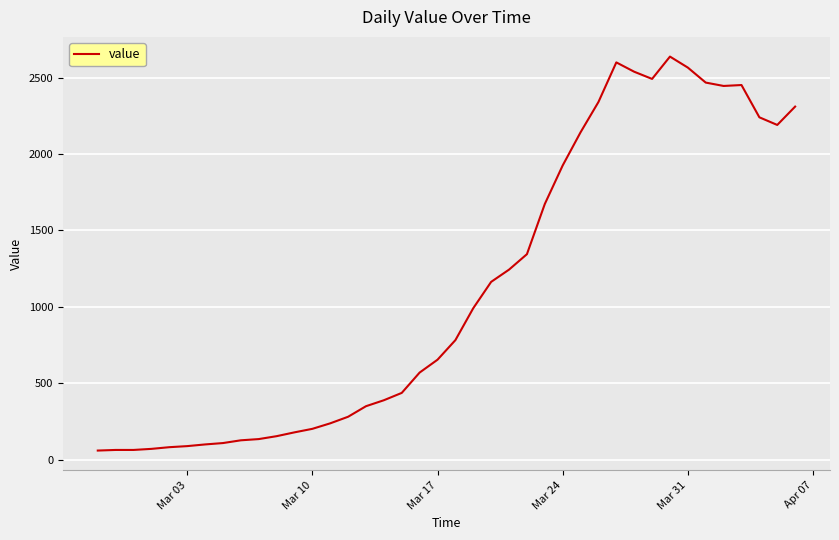

What is the maximum value shown in the chart?

2637